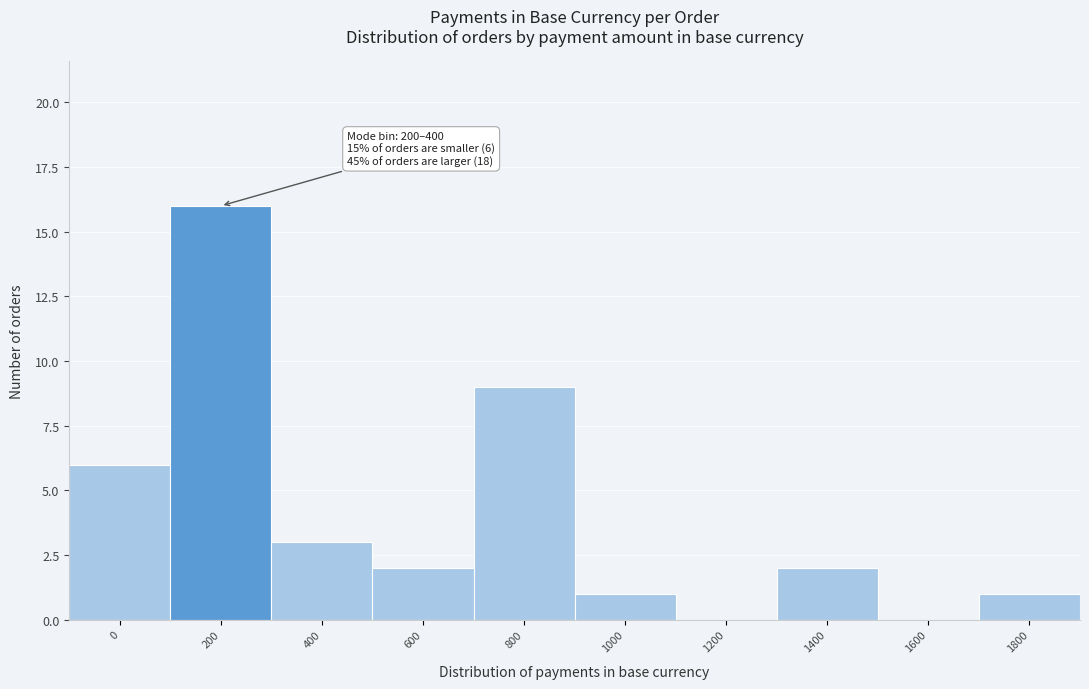

Reading right to left, transcribe all the data shown in this chart.

1800=1	1600=0	1400=2	1200=0	1000=1	800=9	600=2	400=3	200=16	0=6